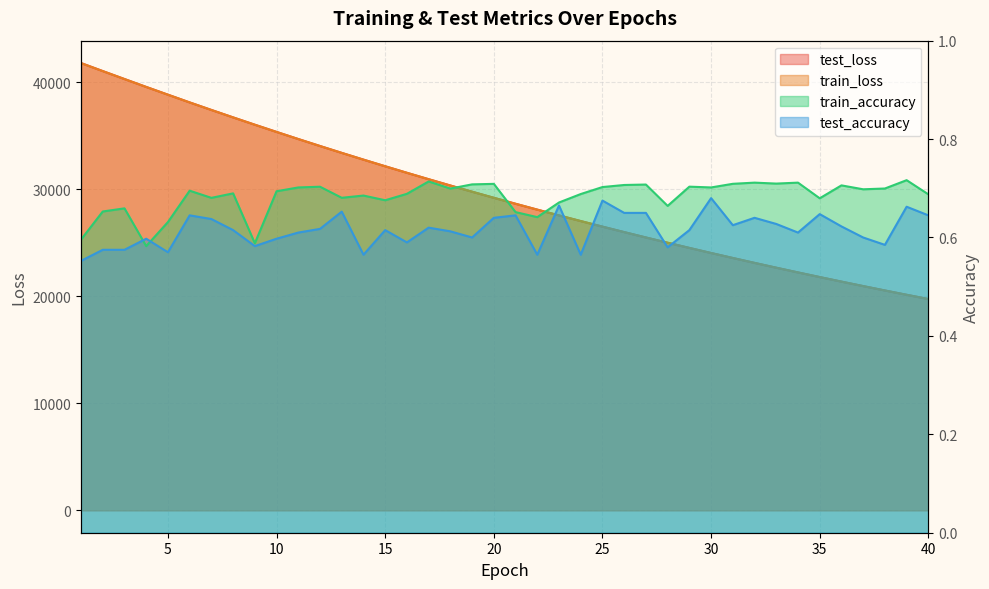

What is the maximum value for train_accuracy?

0.7